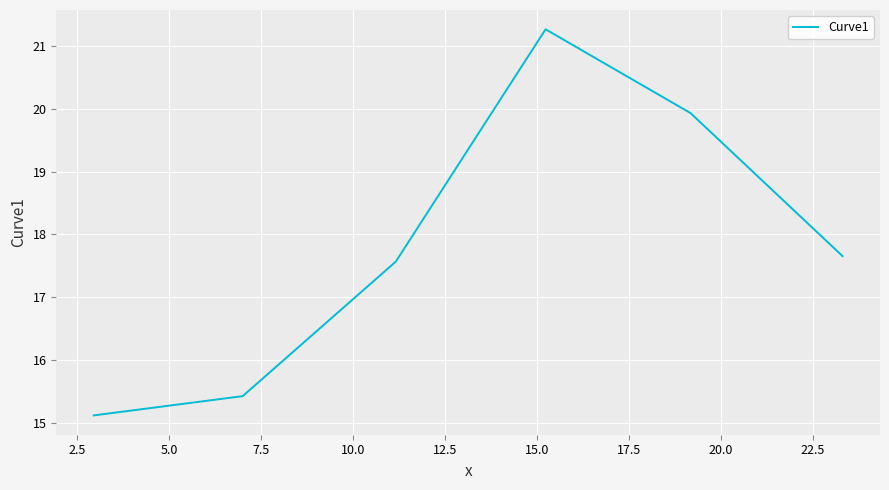

What is the greatest value displayed?

21.3